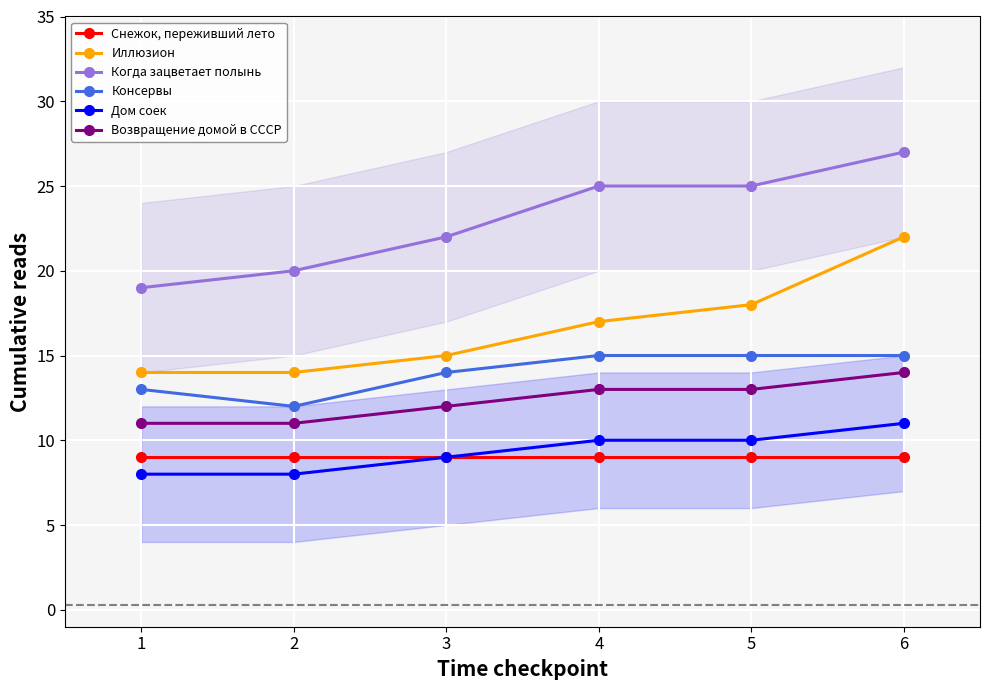

What is the lowest value of the Консервы series?

12